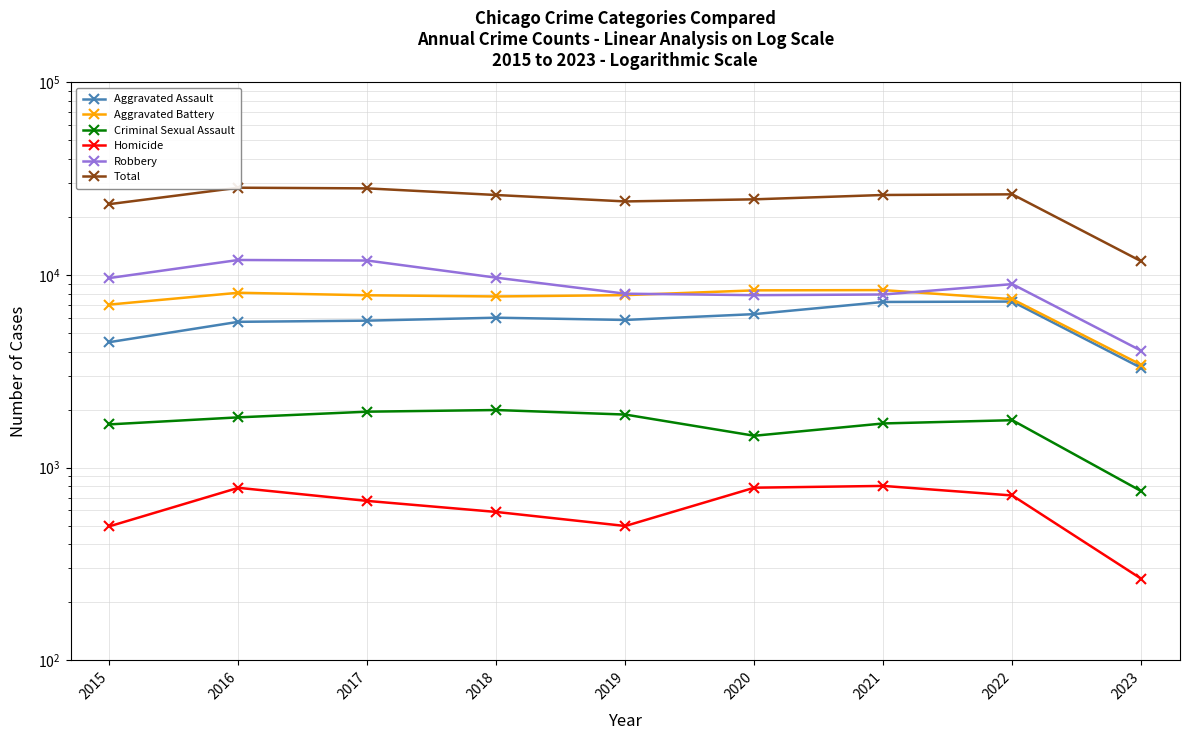

Reading left to right, list all the values displayed in this chart.

Aggravated Assault: 2015=4480	2016=5712	2017=5793	2018=6001	2019=5841	2020=6263	2021=7243	2022=7277	2023=3292
Aggravated Battery: 2015=7018	2016=8085	2017=7845	2018=7734	2019=7857	2020=8319	2021=8346	2022=7487	2023=3417
Criminal Sexual Assault: 2015=1677	2016=1824	2017=1952	2018=1991	2019=1886	2020=1464	2021=1696	2022=1763	2023=755
Homicide: 2015=496	2016=786	2017=672	2018=589	2019=498	2020=787	2021=804	2022=717	2023=265
Robbery: 2015=9638	2016=11960	2017=11880	2018=9680	2019=7994	2020=7855	2021=7917	2022=8964	2023=4042
Total: 2015=23309	2016=28367	2017=28142	2018=25995	2019=24076	2020=24688	2021=26006	2022=26208	2023=11771